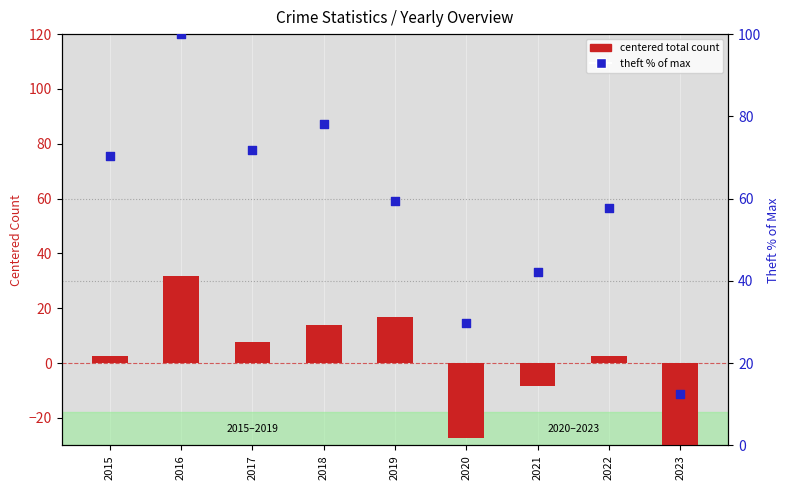

What is the total value across all series at 2020?

2.5